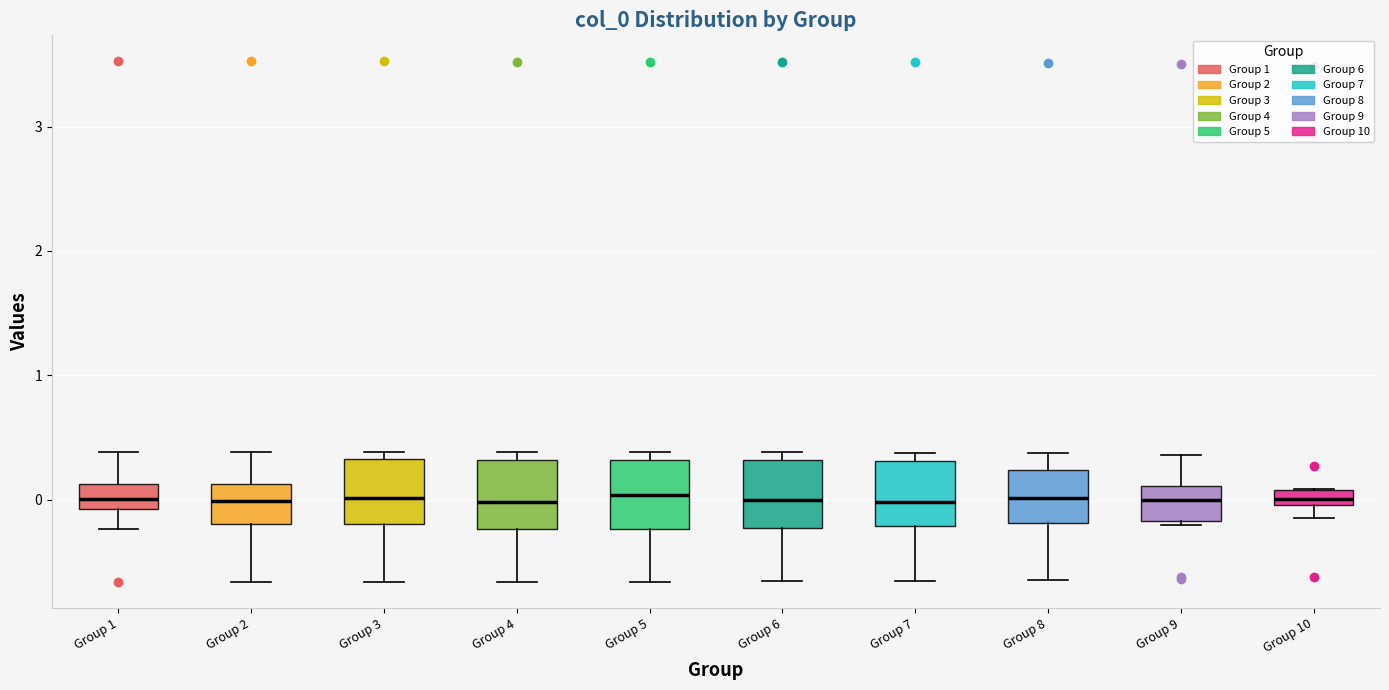

Where is the lower edge of the box for Group 4 on the y-axis? The values are not printed on the chart, so give them approximately, as read against the axis.

-0.2